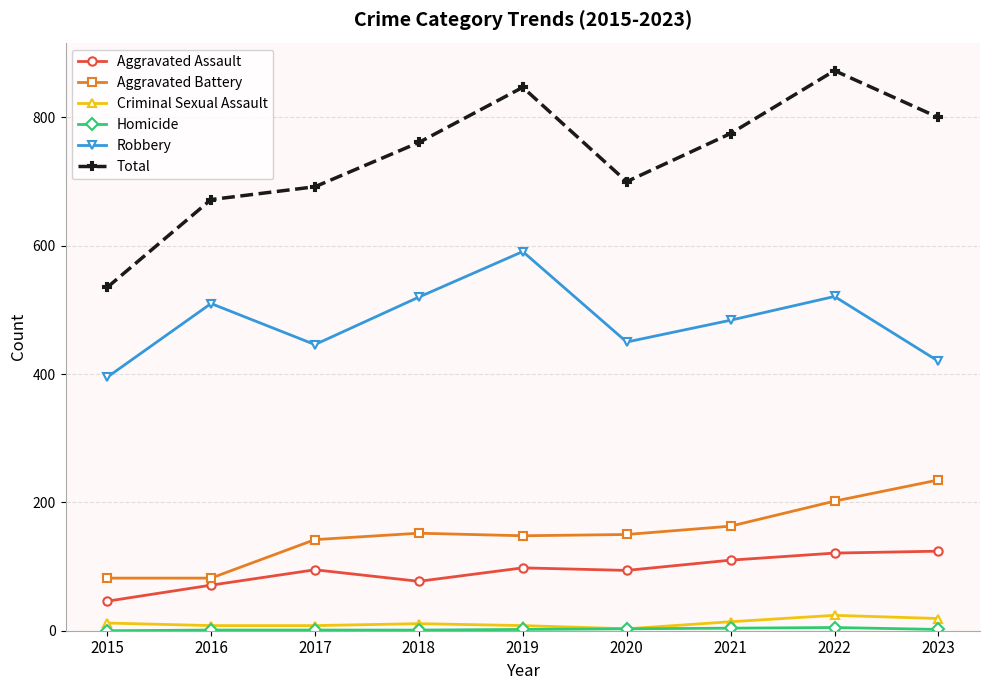

How many lines are shown in the chart?

6